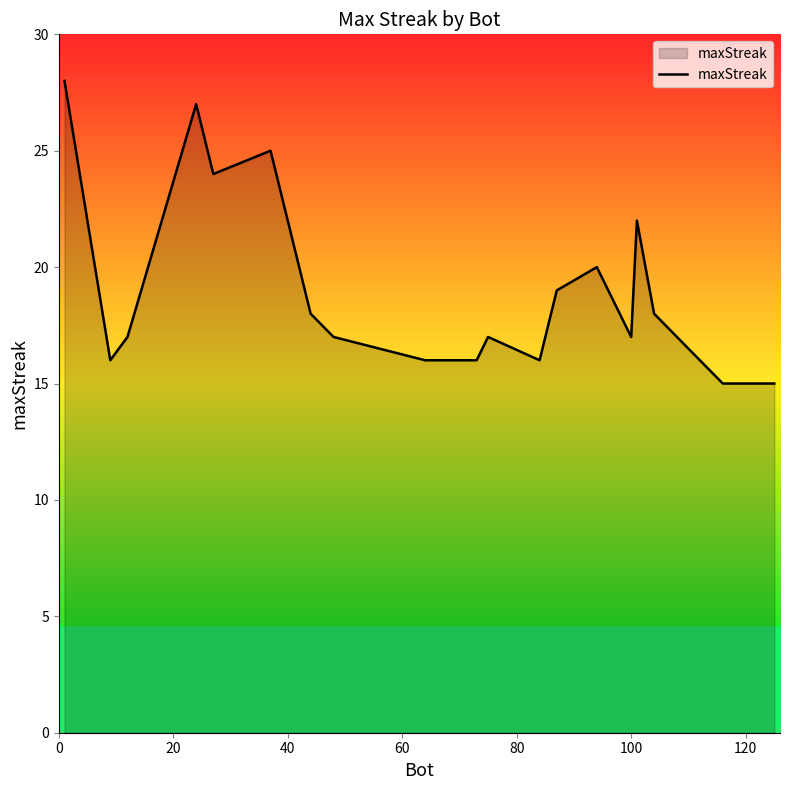

What is the smallest value displayed?

15